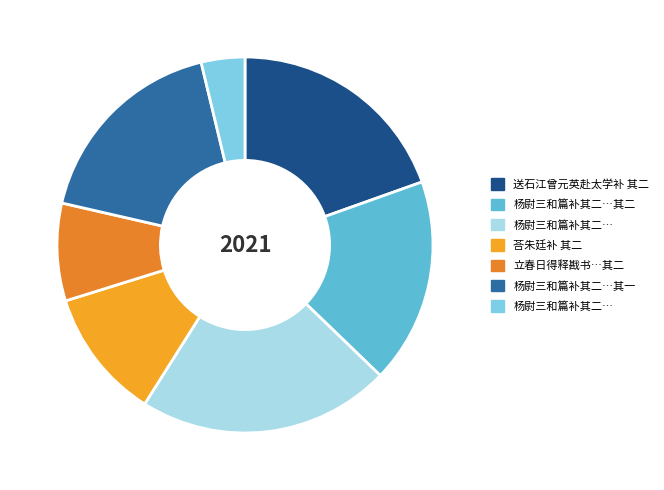

Count the number of slices in the pie.

7